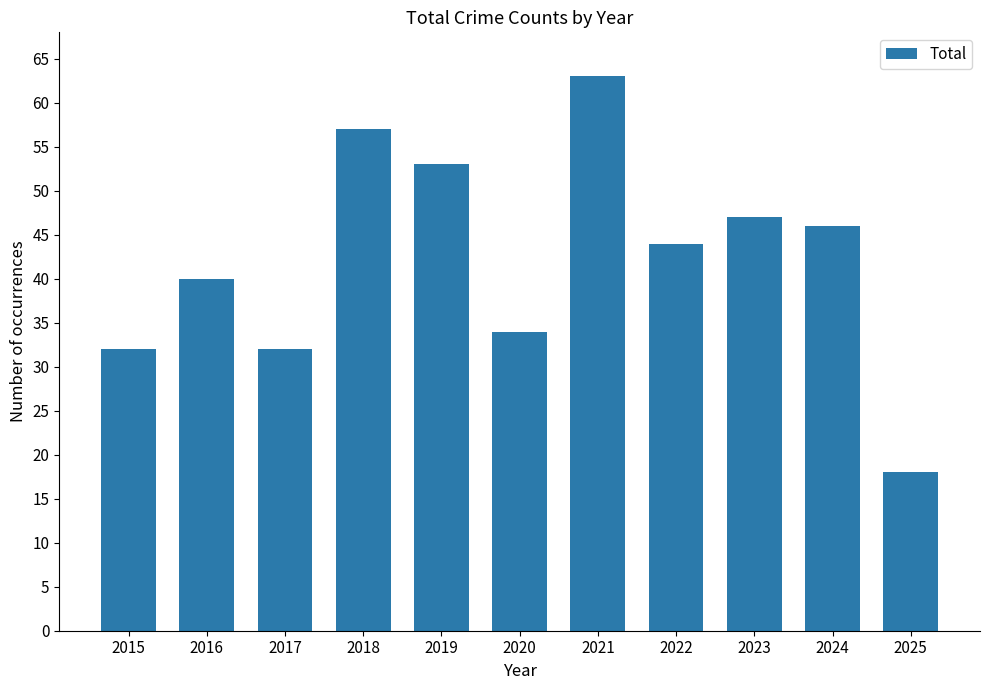

How many data points are less than 44?

5